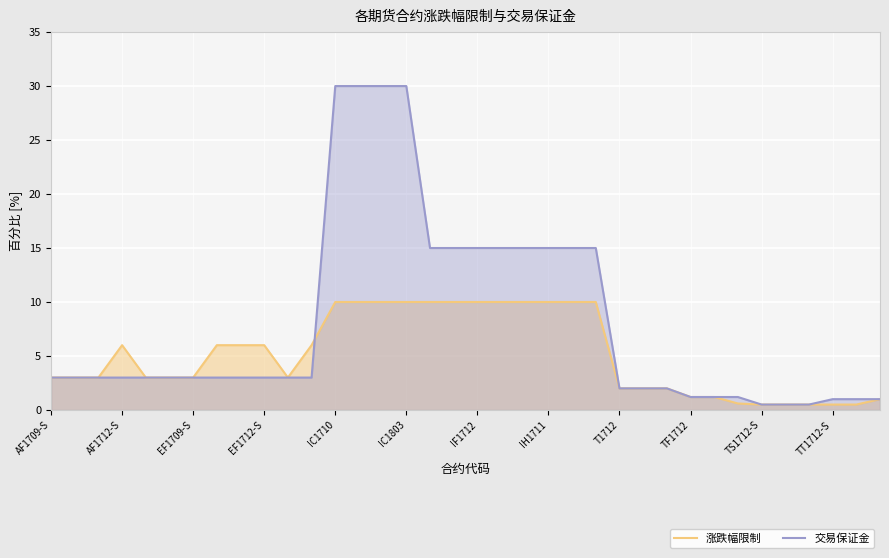

Does the chart display data point markers on the line(s)?

No